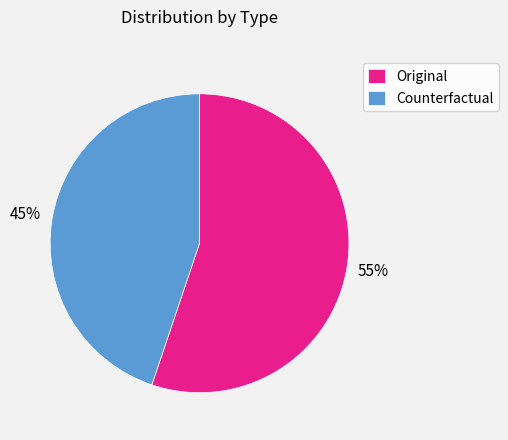

Combined, do Original and Counterfactual account for over 50%?

Yes